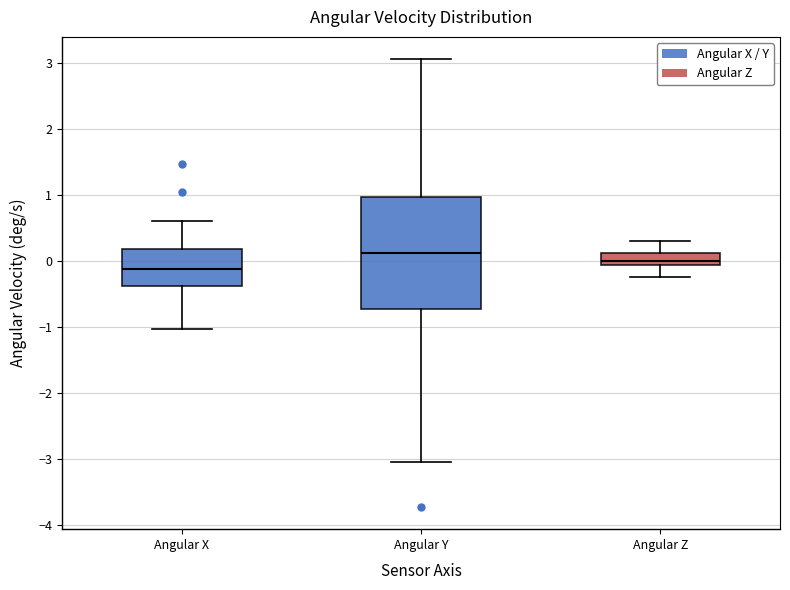

Which box is the tallest, from its lower edge to its upper edge?

Angular Y